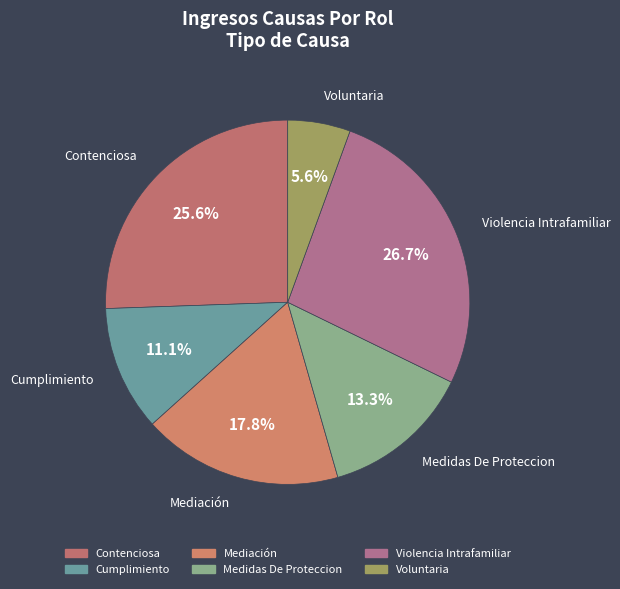

Is it true that Mediación is 32% of the pie?

False